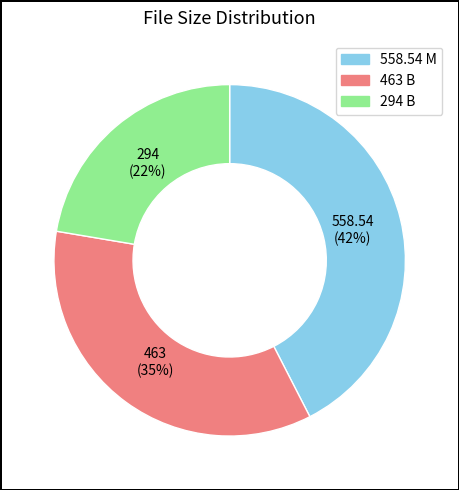

Is it true that 463 B is 35% of the pie?

True